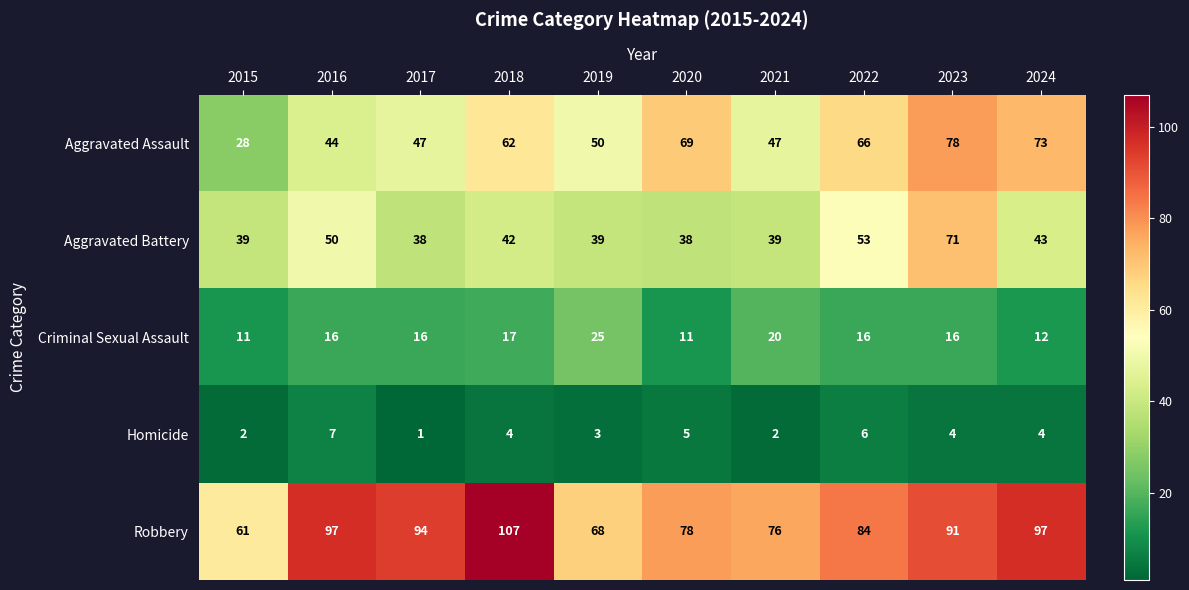

Which series has the largest range (max minus min)?

Aggravated Assault